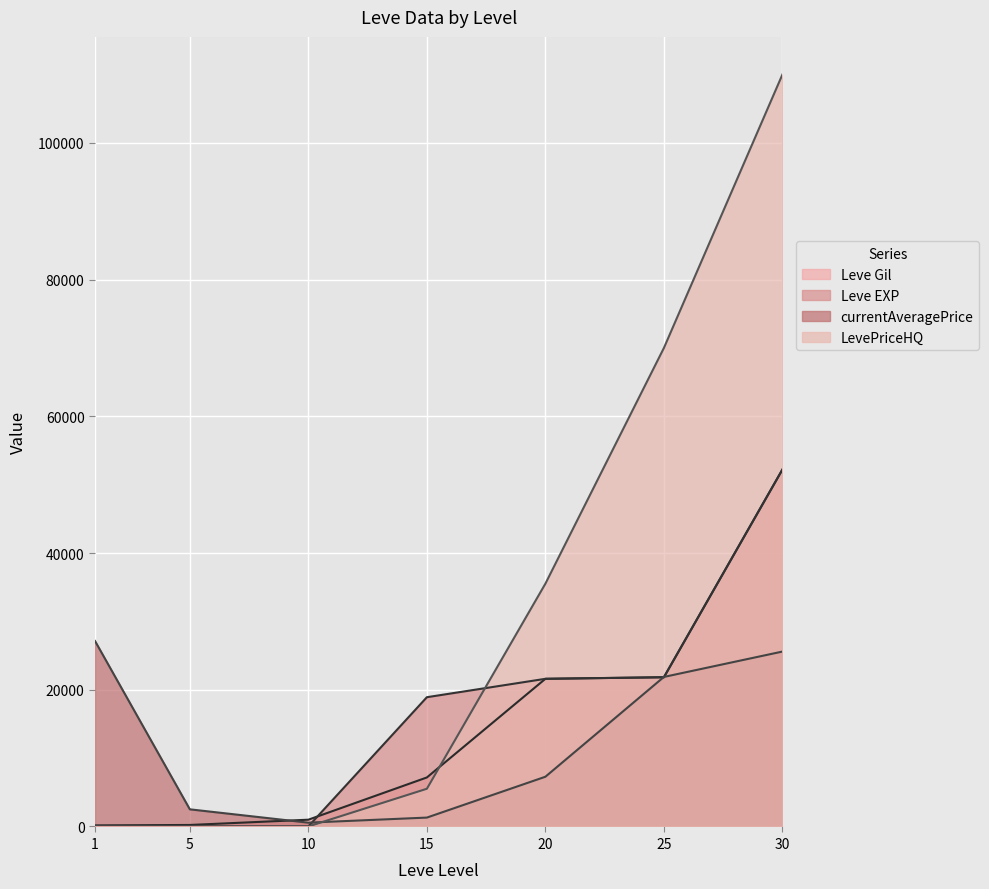

Is the value of LevePriceHQ at 1 greater than the value of Leve Gil at 5?

No